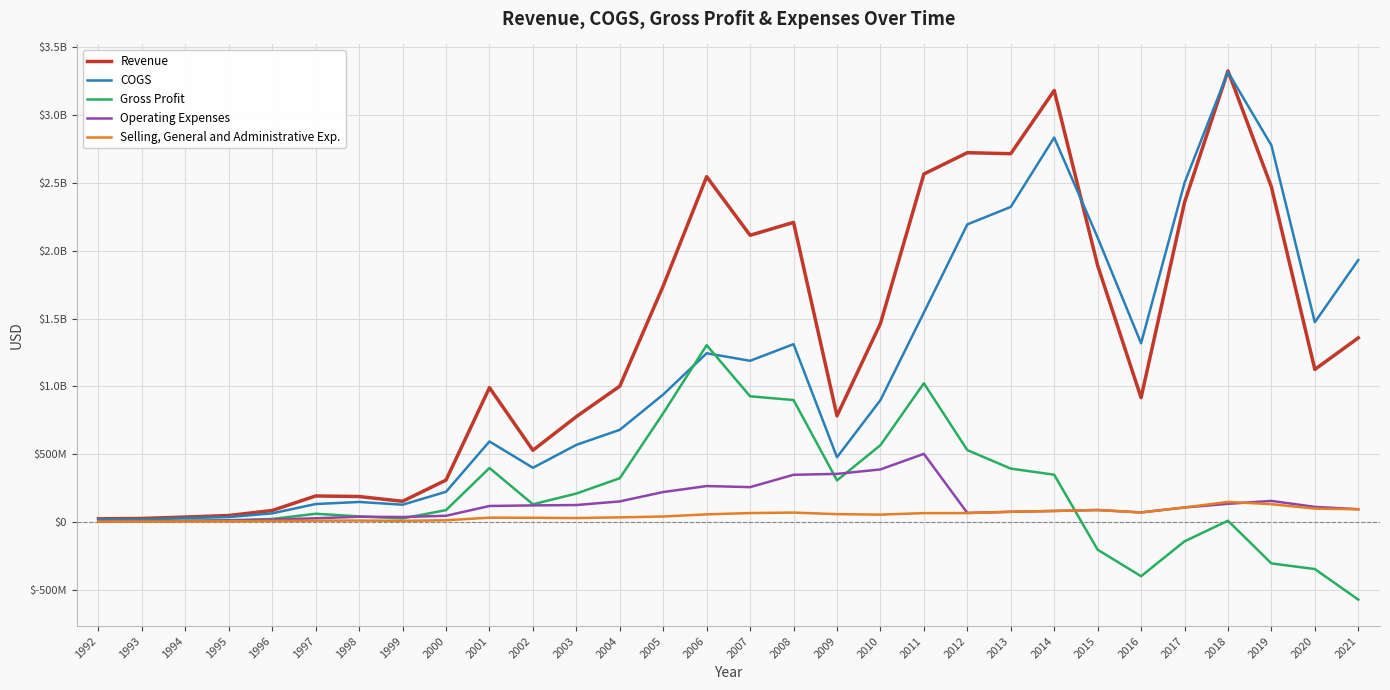

What are all the series names shown in the legend?

Revenue, COGS, Gross Profit, Operating Expenses, Selling, General and Administrative Exp.